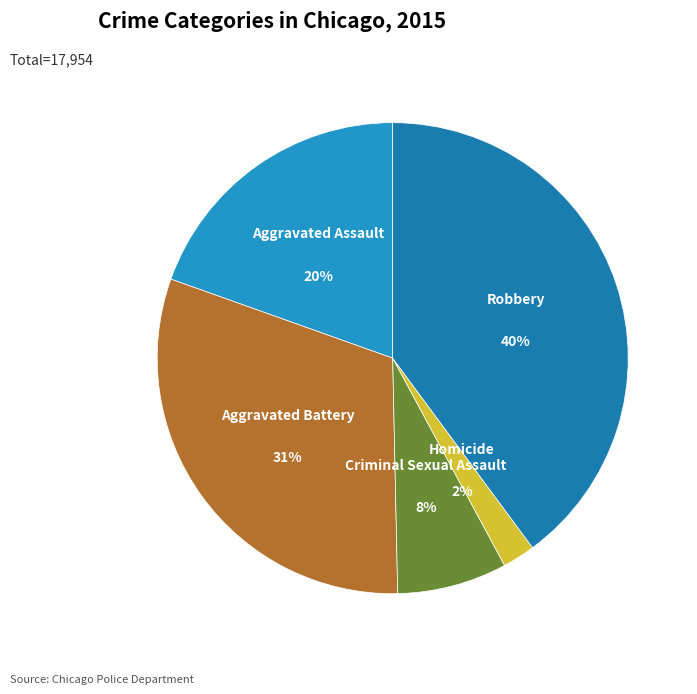

Which category has the biggest portion of the pie?

Robbery